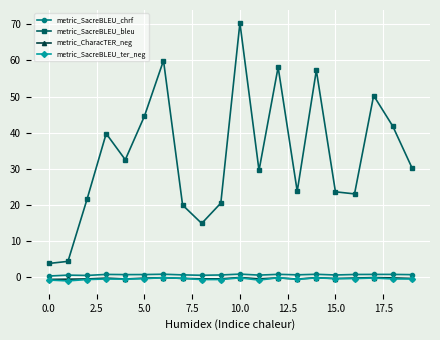

How many interior local peaks does the metric_SacreBLEU_bleu series have?

6